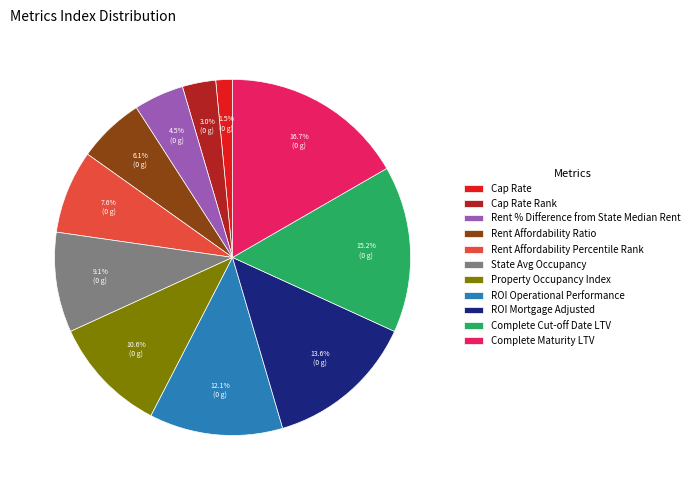

Count the number of slices in the pie.

11